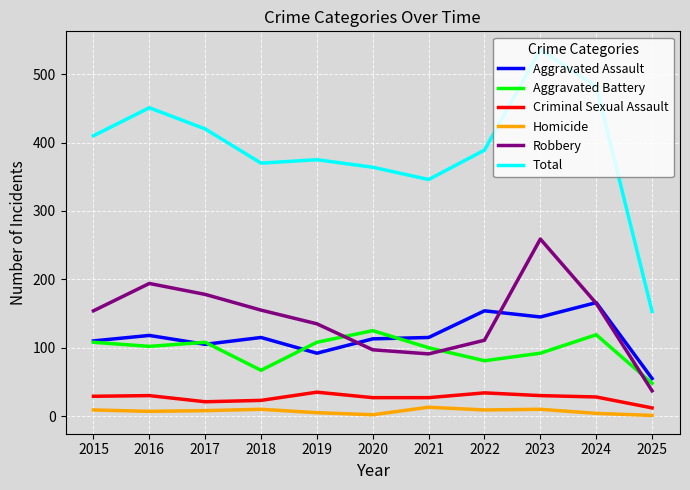

What value does the Robbery series have at 2025?

37